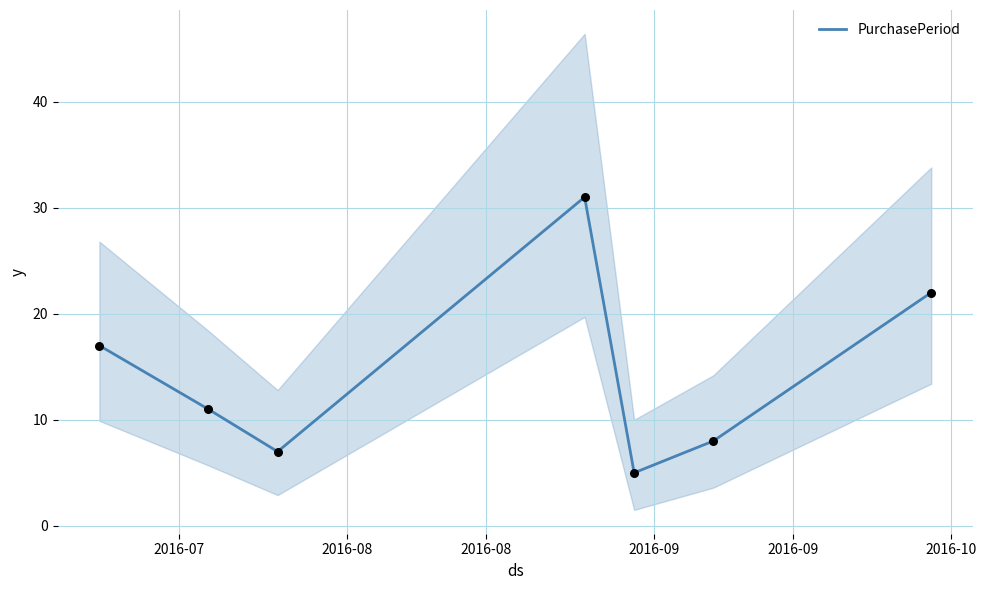

What is the ratio of the value at 2016-08 to the value at 2016-07?

0.4